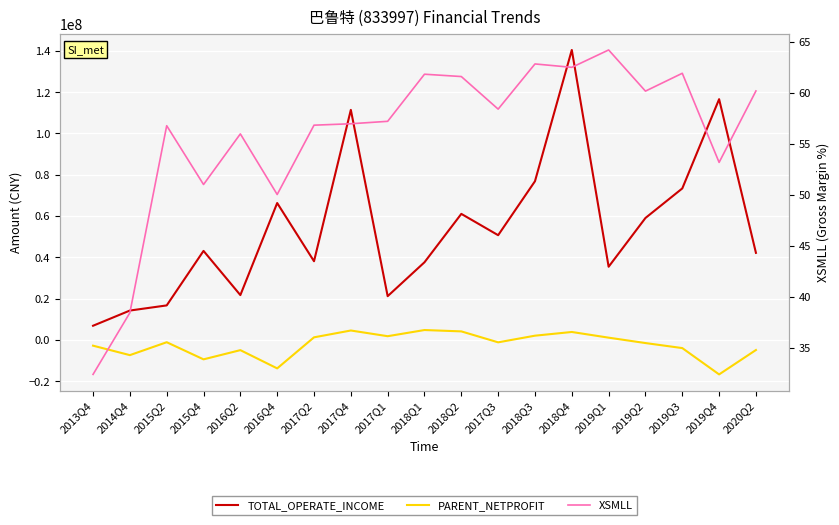

What position from the left is 2013Q4?

1